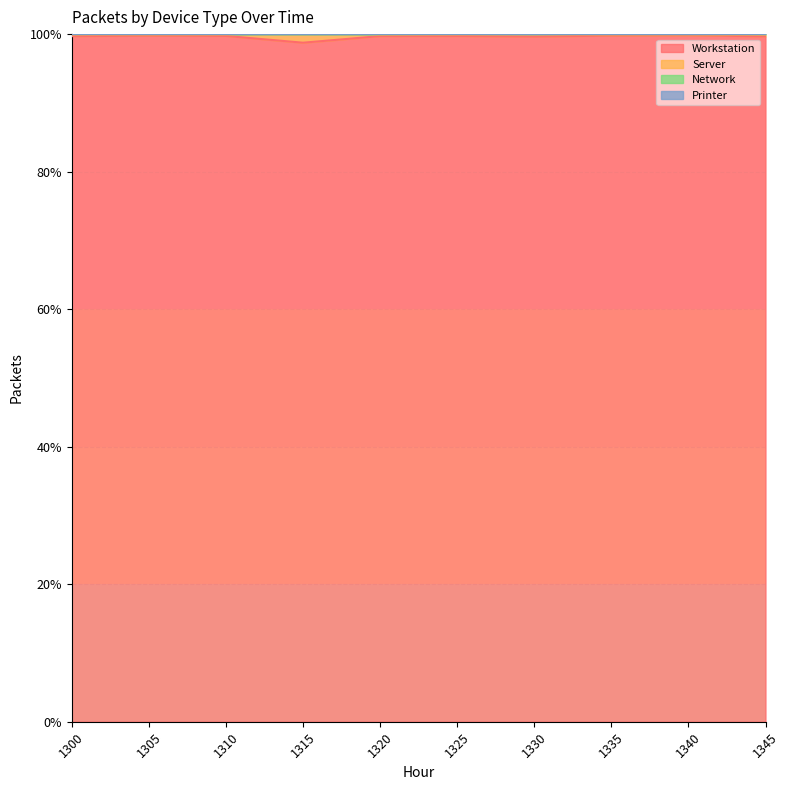

At which label does Server reach its minimum?

1315